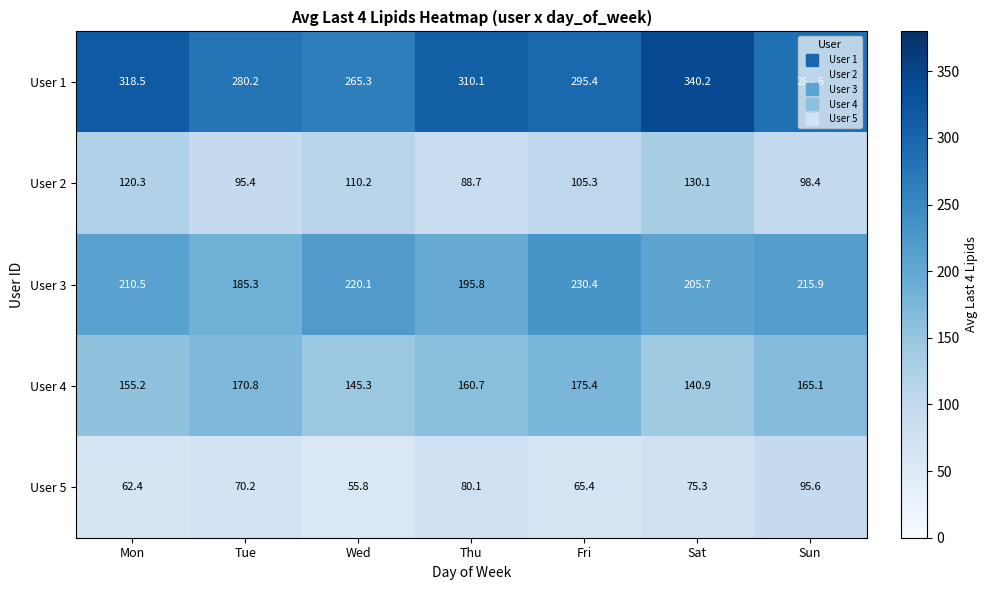

Which category has the highest value across all series?

Sat